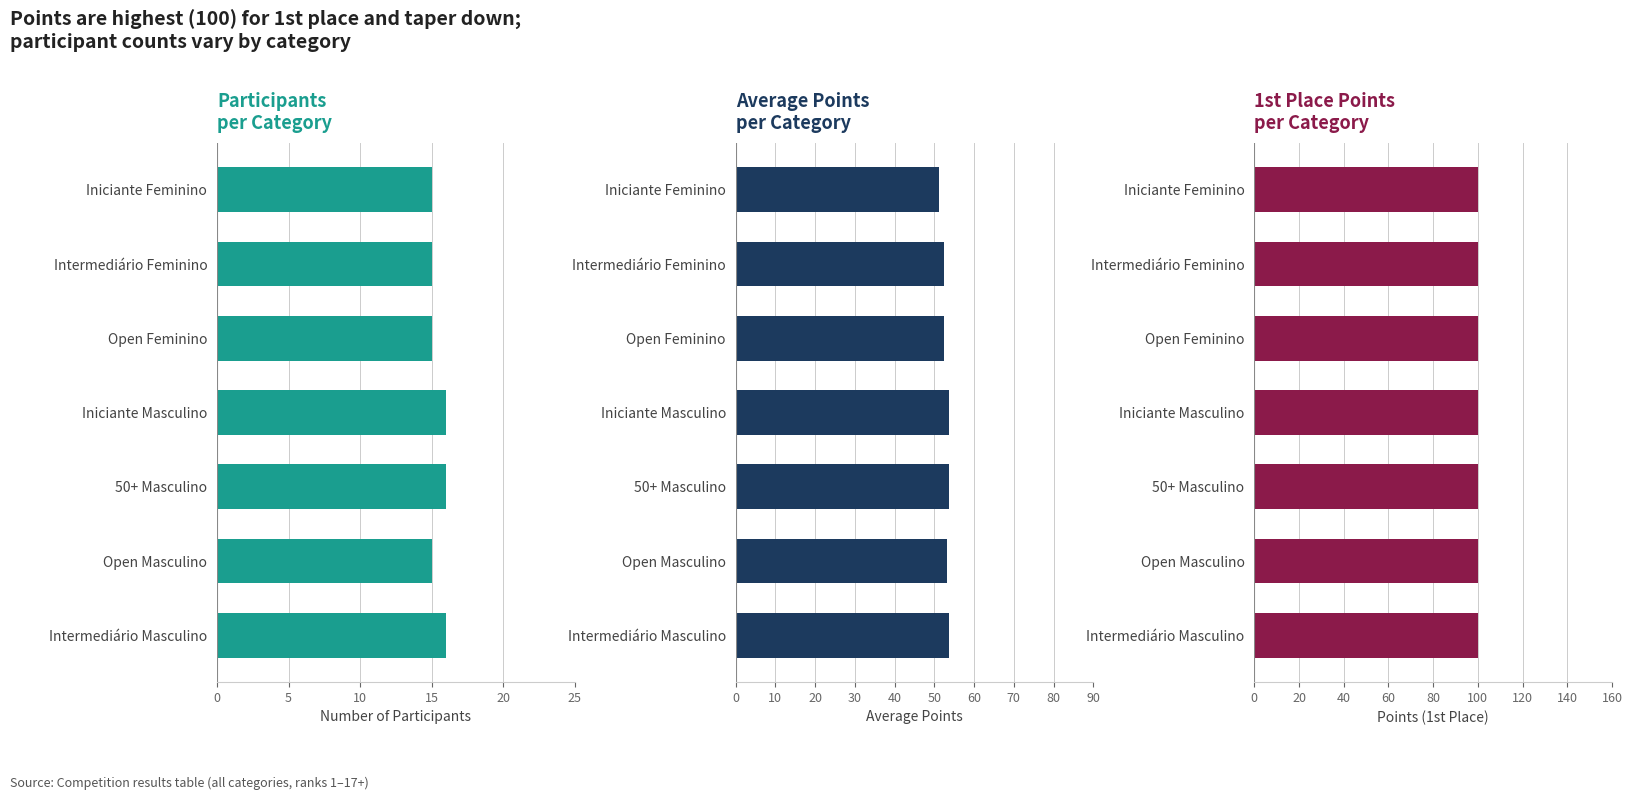

What position from the left is 20?

5